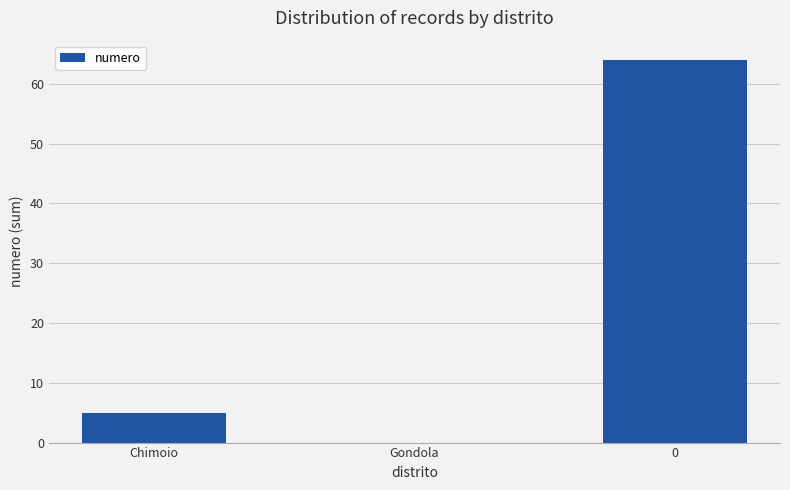

What is the maximum value shown in the chart?

64